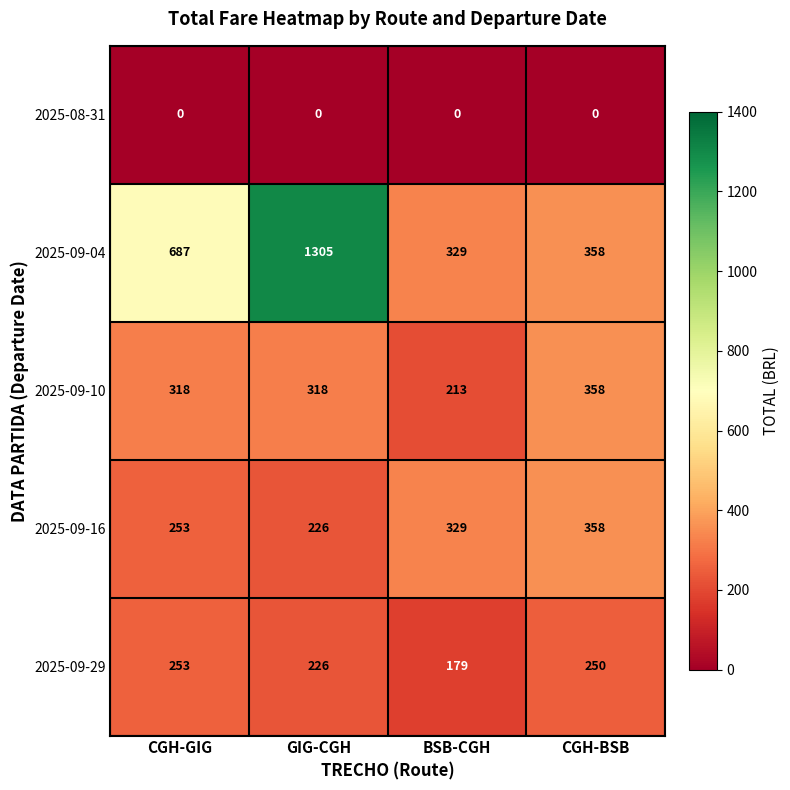

What value does the 2025-09-16 series have at CGH-GIG, to the nearest 5?

255